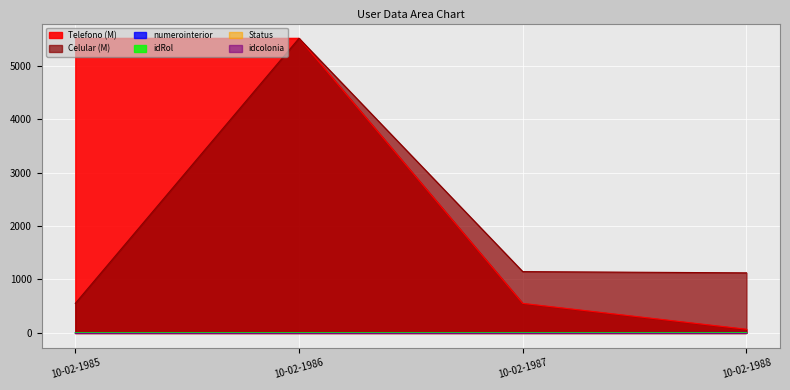

At how many categories does at least one series exceed 64?

4